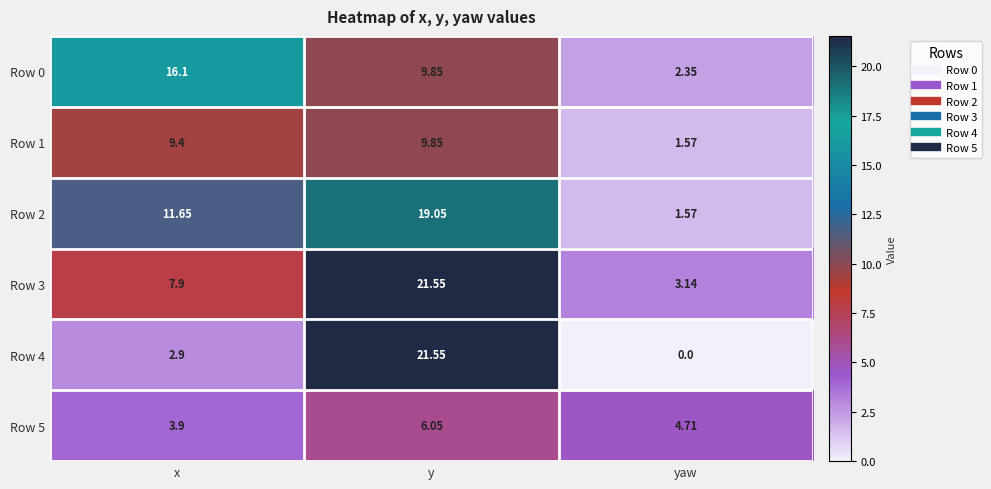

At which label does Row 0 first exceed 9?

x